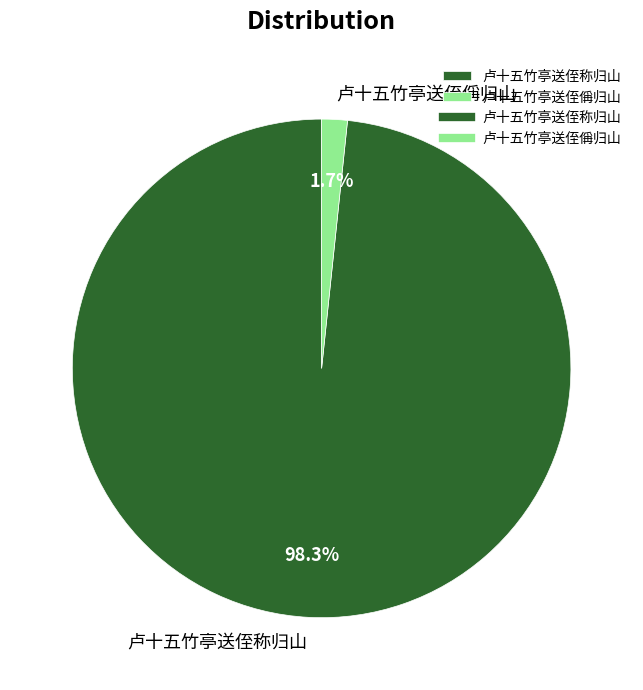

What percentage do 卢十五竹亭送侄称归山 and 卢十五竹亭送侄偁归山 together represent?

100.0%